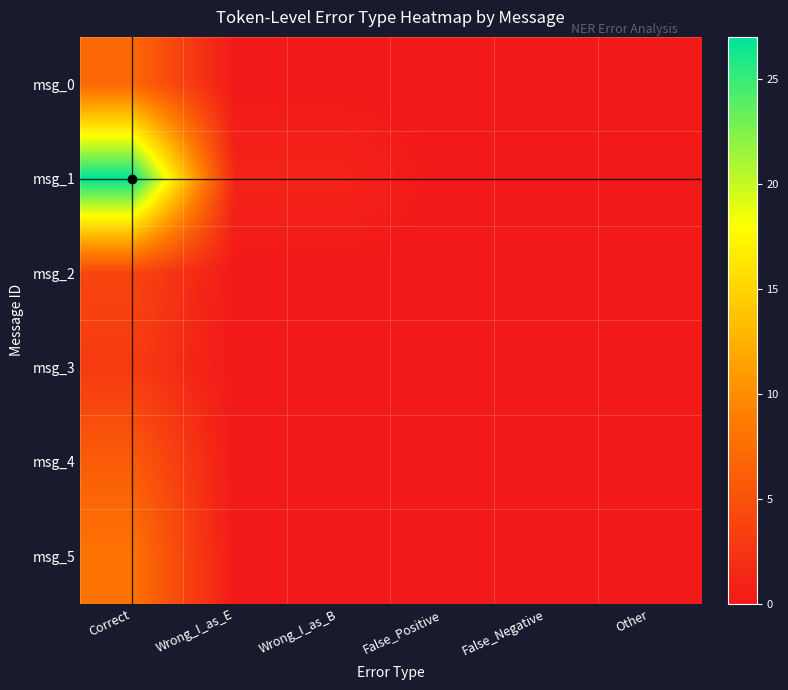

At Wrong_I_as_B, list the series in order from smallest to largest.

msg_0, msg_2, msg_3, msg_4, msg_5, msg_1